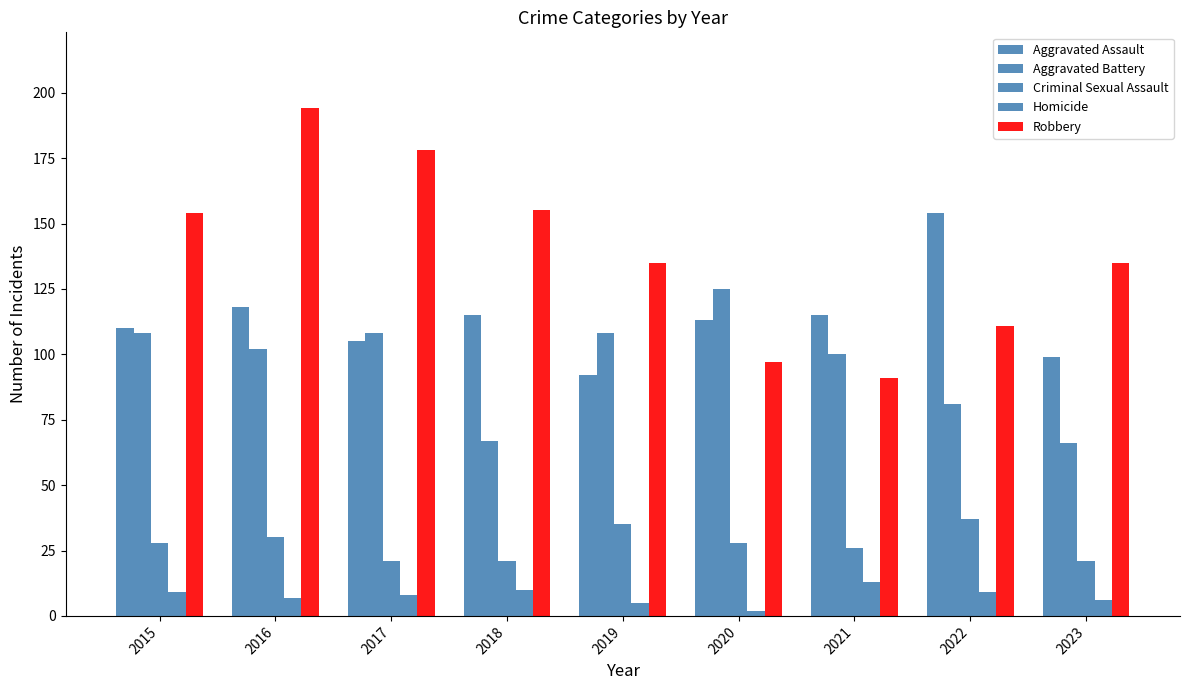

How many groups of bars are there?

9